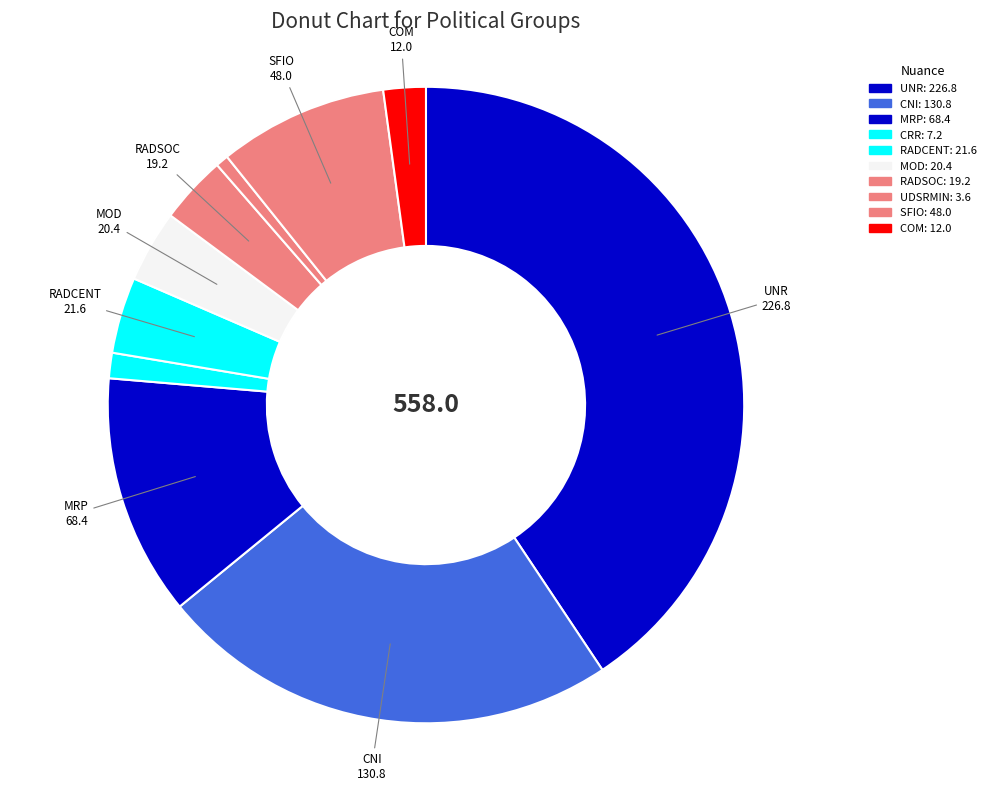

How many slices are in this pie chart?

10